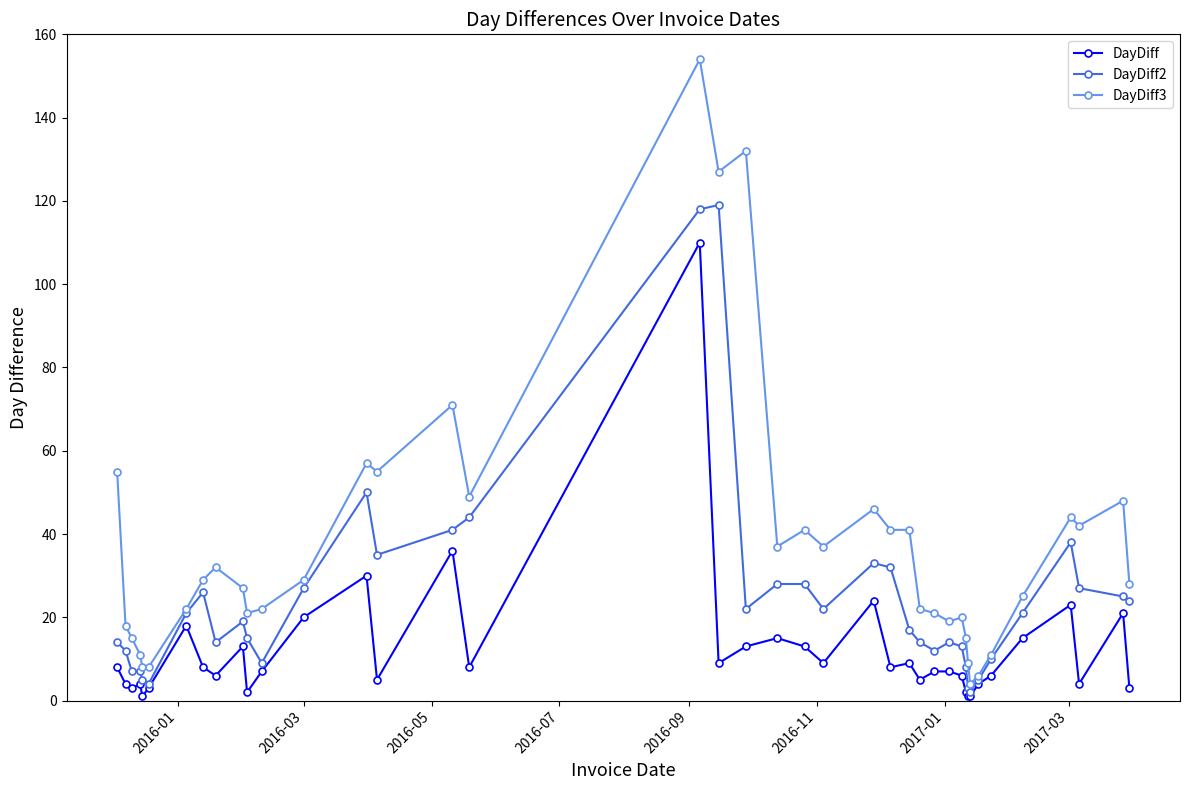

What is the maximum value shown in the chart?

154